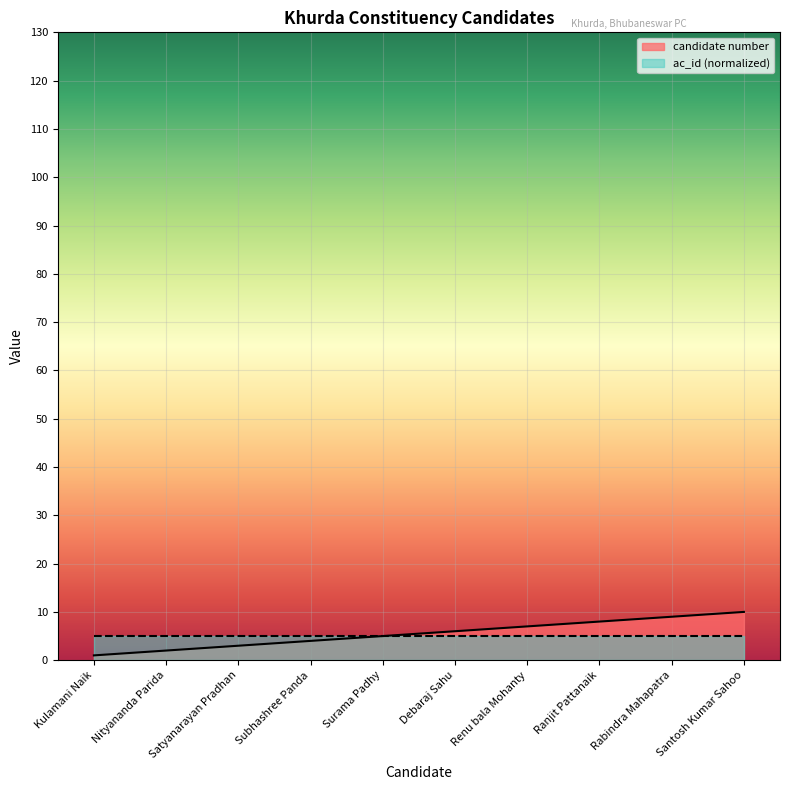

Where is the data nearest to the value 5?

Surama Padhy